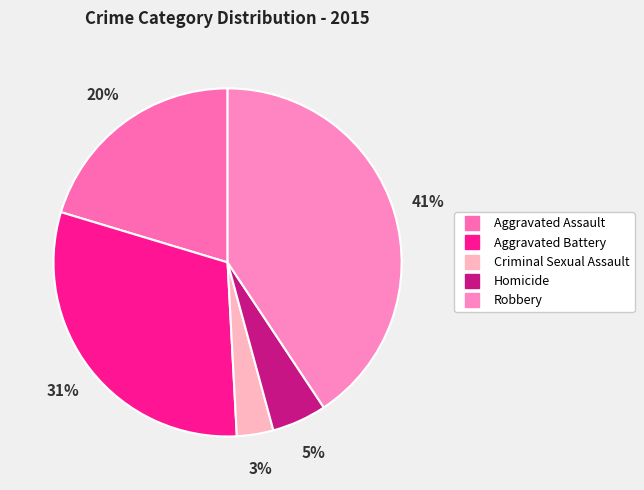

To the nearest percent, what is the combined percentage of Aggravated Assault and Aggravated Battery?

51%